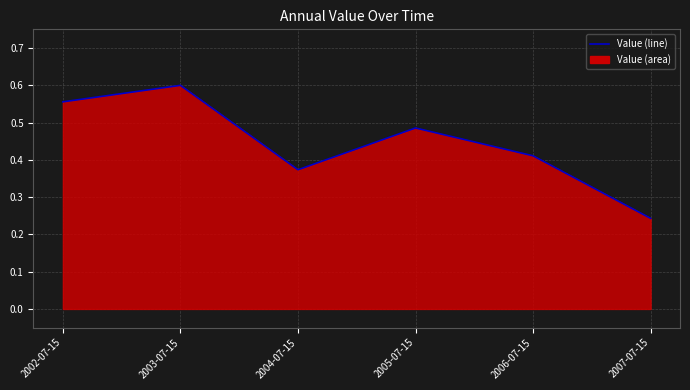

True or false: there are more than 2 points higher than both neighbors.

False